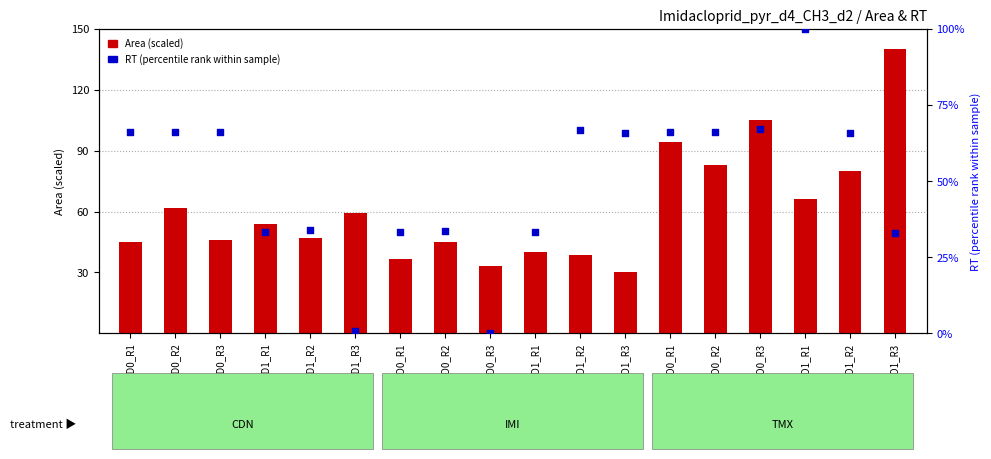

Which series has the largest Y range (max minus min)?

Area (scaled)